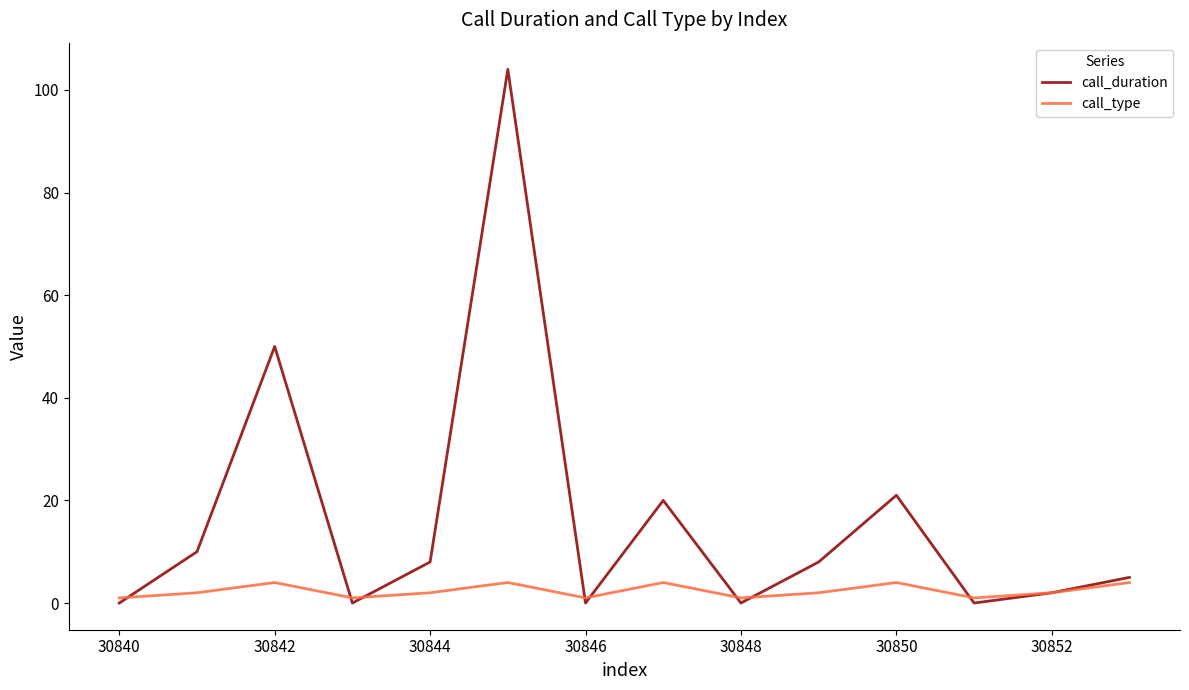

Which series has the largest total across all categories?

call_duration